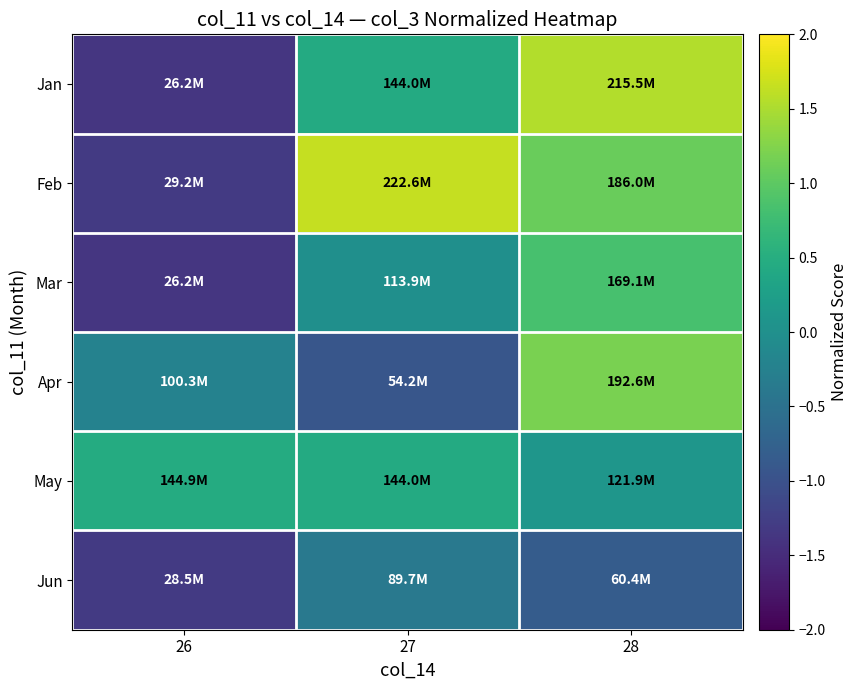

Reading left to right, transcribe all the data shown in this chart.

Jan: 26=-1.4	27=0.4	28=1.5
Feb: 26=-1.3	27=1.7	28=1.1
Mar: 26=-1.4	27=-0.0	28=0.8
Apr: 26=-0.2	27=-0.9	28=1.2
May: 26=0.5	27=0.4	28=0.1
Jun: 26=-1.3	27=-0.4	28=-0.8